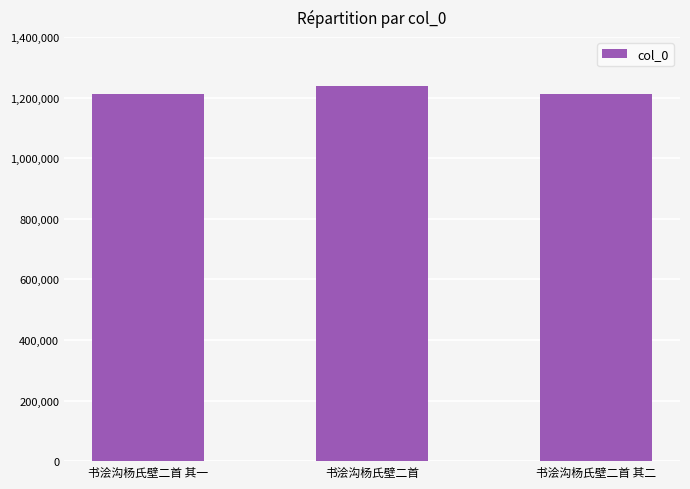

What value does the data have at 书浍沟杨氏壁二首, to the nearest 10?

1237310